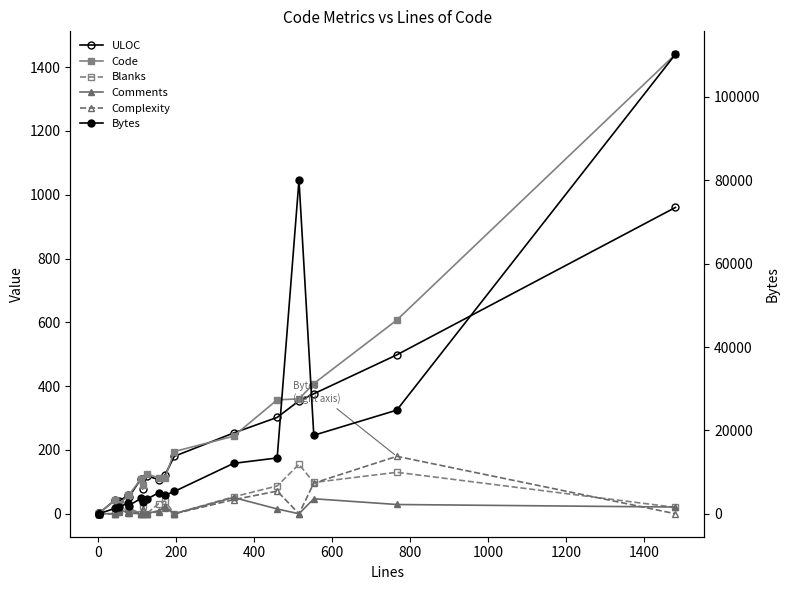

Reading left to right, what are all the values shown in this chart?

ULOC: 1	1	3	3	43	39	59	52	110	78	119	107	121	180	253	302	354	376	498	960
Code: 2	2	3	3	43	30	58	58	110	91	124	113	112	195	243	357	360	408	607	1440
Blanks: 0	0	0	0	0	10	16	18	0	23	0	32	40	0	53	87	155	98	130	20
Comments: 0	0	0	0	0	13	3	2	0	0	0	10	19	0	51	15	0	47	29	21
Complexity: 0	0	0	0	0	5	5	9	0	15	0	7	23	0	44	71	0	96	180	0
Bytes: 27	69	78	78	1331	1559	2678	1998	3721	2843	3496	5066	4467	5365	12108	13411	80050	18848	24878	110212